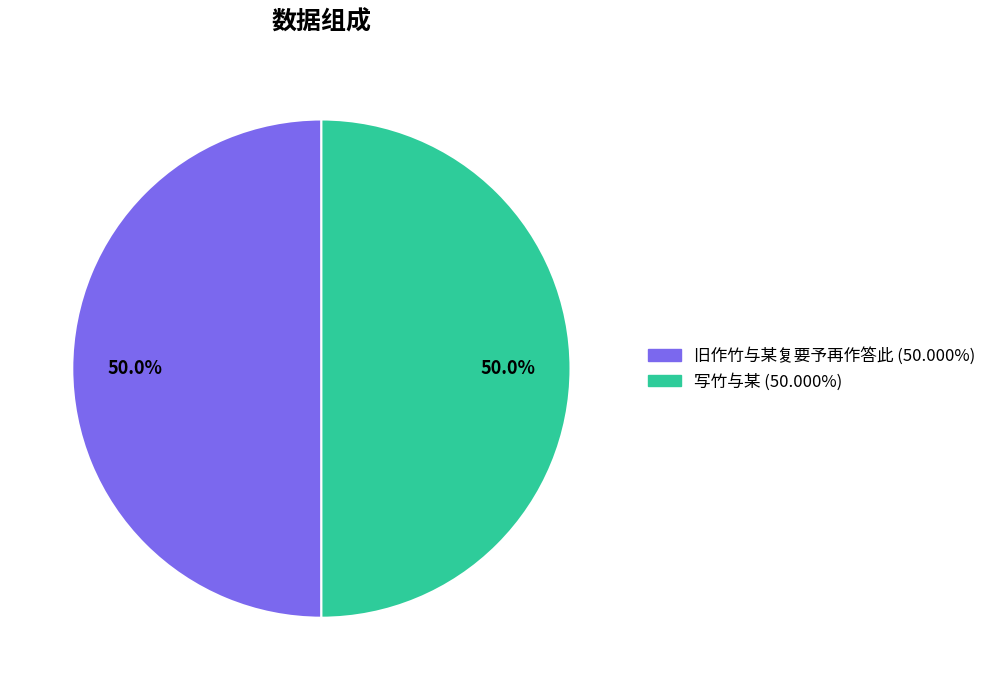

Approximately how many times larger is the value at 旧作竹与某复要予再作答此 compared to 写竹与某?

1.0